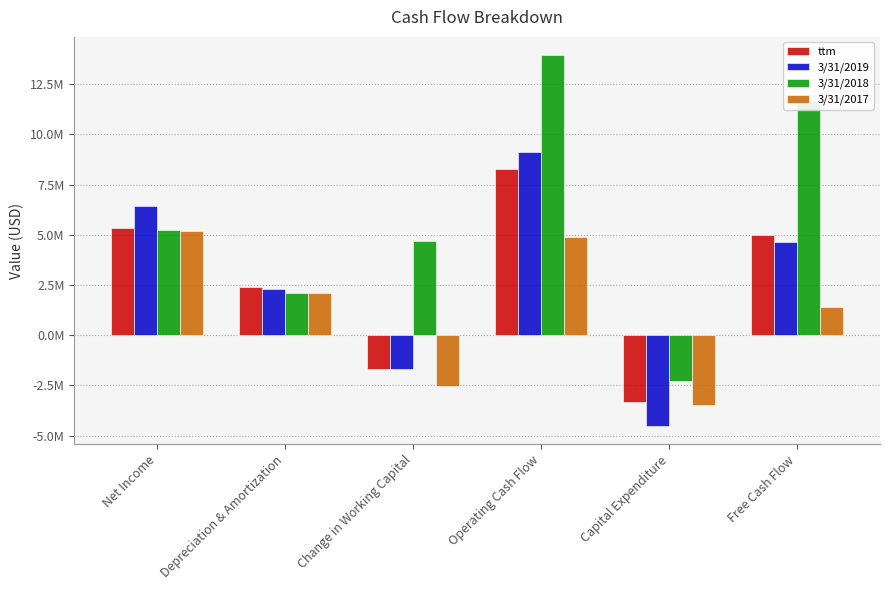

Are the bars grouped side by side (vs. stacked)?

Yes